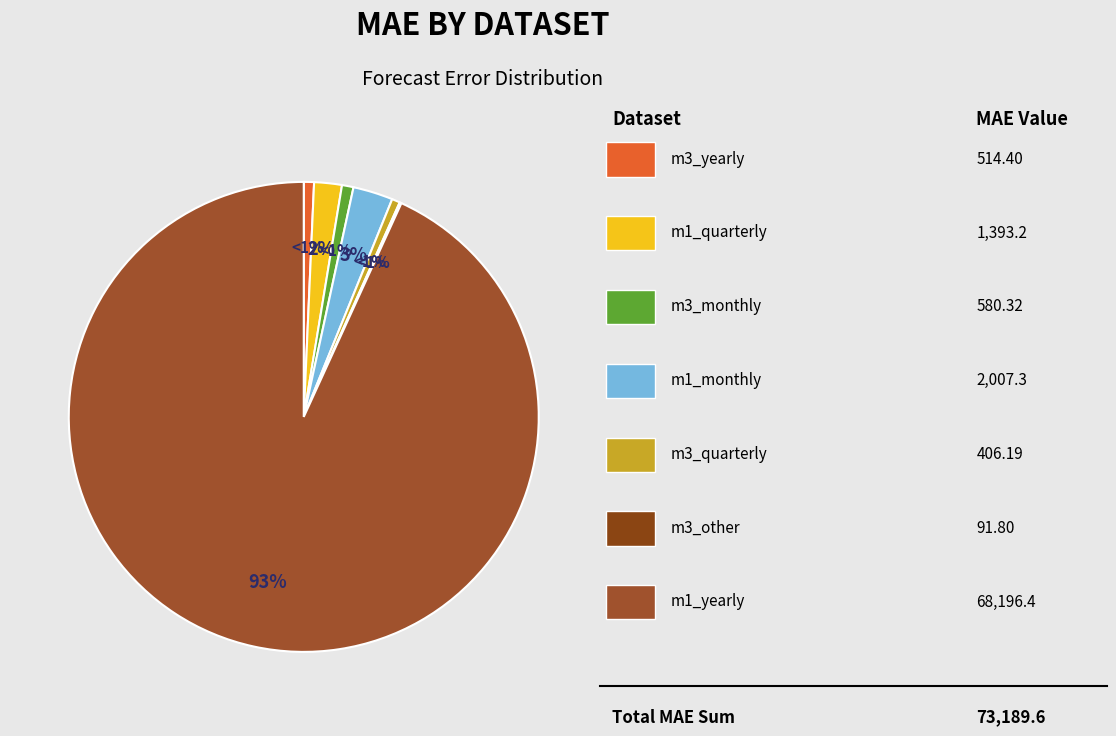

To the nearest percent, what percentage of the pie is m3_yearly_dataset.tsf?

1%